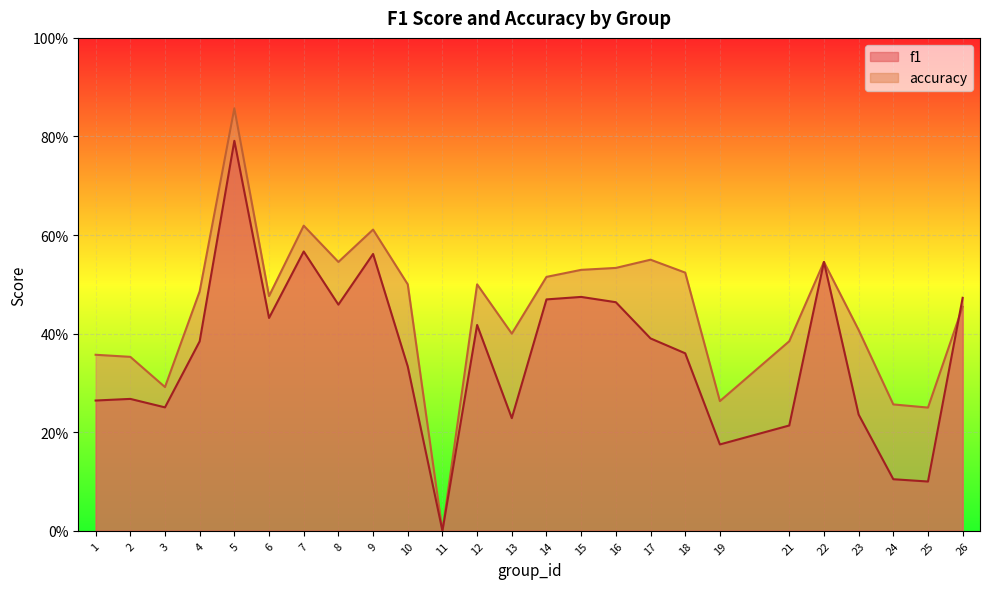

Reading left to right, transcribe all the data shown in this chart.

f1: 0.3	0.3	0.3	0.4	0.8	0.4	0.6	0.5	0.6	0.3	0.0	0.4	0.2	0.5	0.5	0.5	0.4	0.4	0.2	0.2	0.5	0.2	0.1	0.1	0.5
accuracy: 0.4	0.4	0.3	0.5	0.9	0.5	0.6	0.5	0.6	0.5	0.0	0.5	0.4	0.5	0.5	0.5	0.6	0.5	0.3	0.4	0.5	0.4	0.3	0.2	0.5